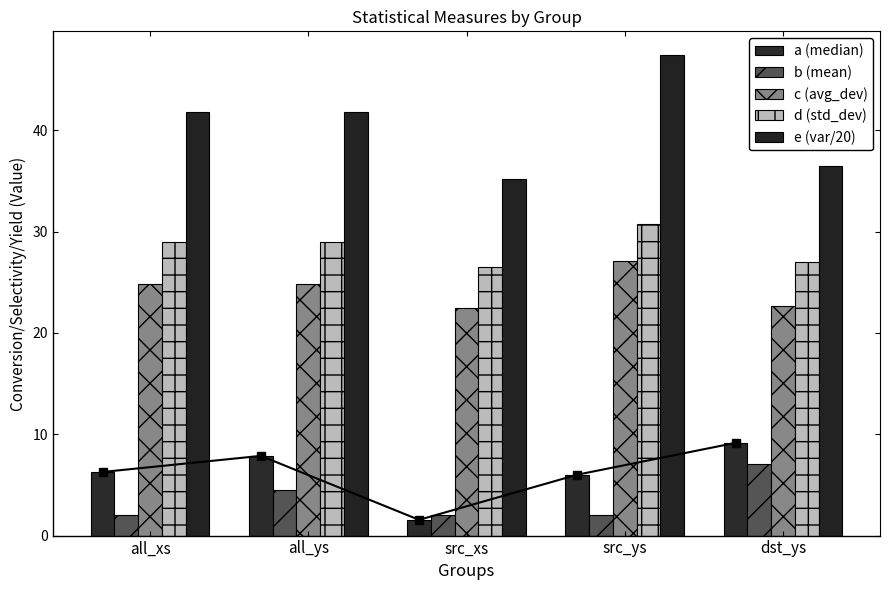

Reading left to right, list all the values displayed in this chart.

median: all_xs=6.3	all_ys=7.9	src_xs=1.6	src_ys=6.0	dst_ys=9.2
mean: all_xs=2.0	all_ys=4.5	src_xs=2.0	src_ys=2.0	dst_ys=7.1
average_deviation: all_xs=24.8	all_ys=24.9	src_xs=22.4	src_ys=27.1	dst_ys=22.6
standard_deviation: all_xs=28.9	all_ys=28.9	src_xs=26.5	src_ys=30.8	dst_ys=27.0
variance (/20): all_xs=41.9	all_ys=41.9	src_xs=35.1	src_ys=47.4	dst_ys=36.5